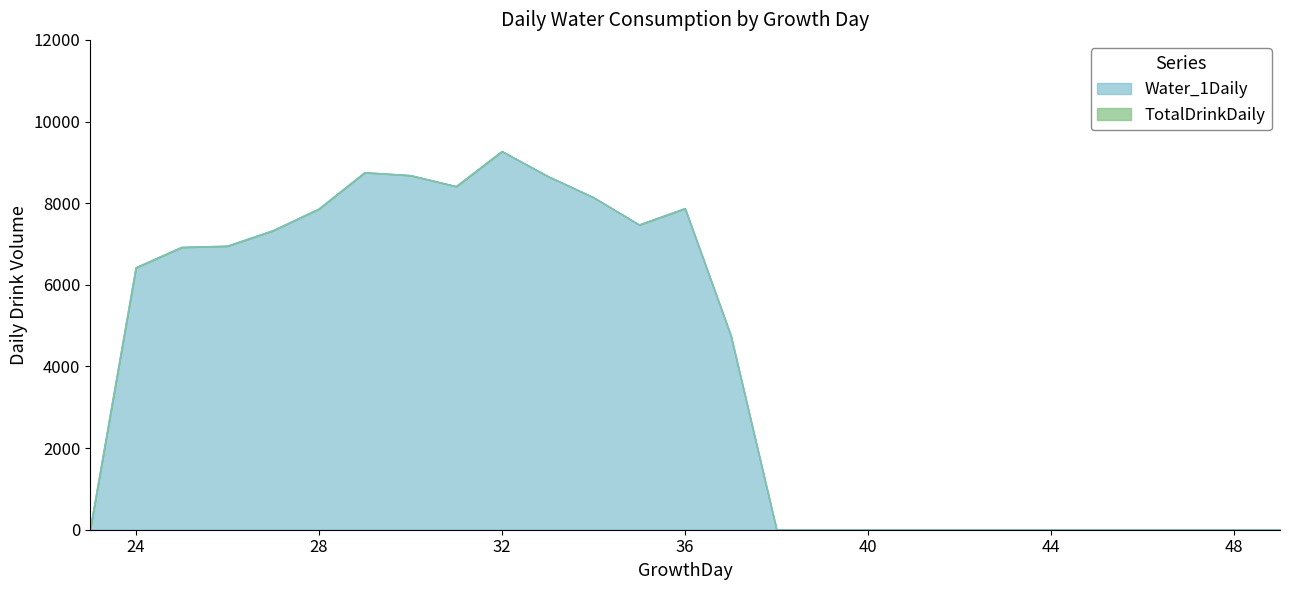

What are all the series names shown in the legend?

TotalDrinkDaily, Water_1Daily